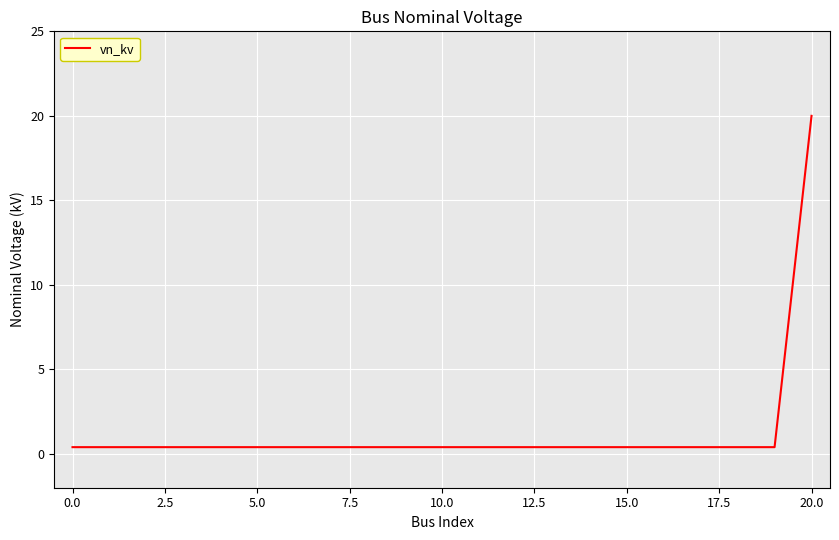

Is this an area chart (filled region under the line)?

No